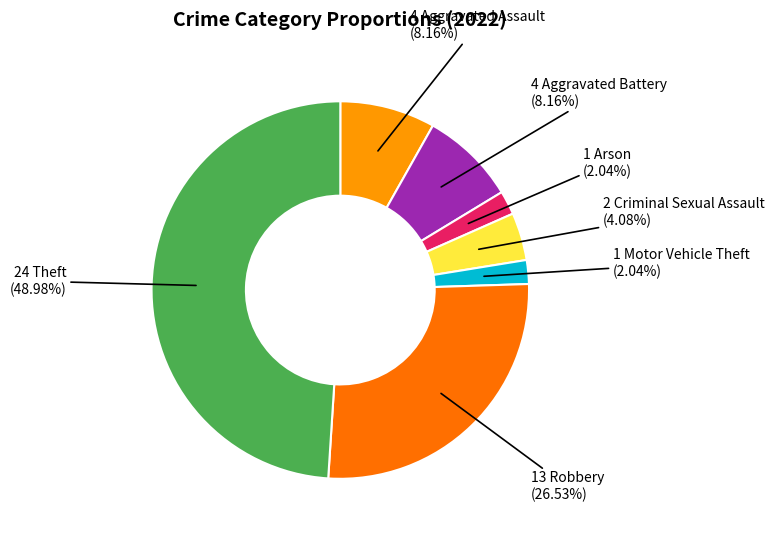

To the nearest percent, what is the average slice percentage?

14%